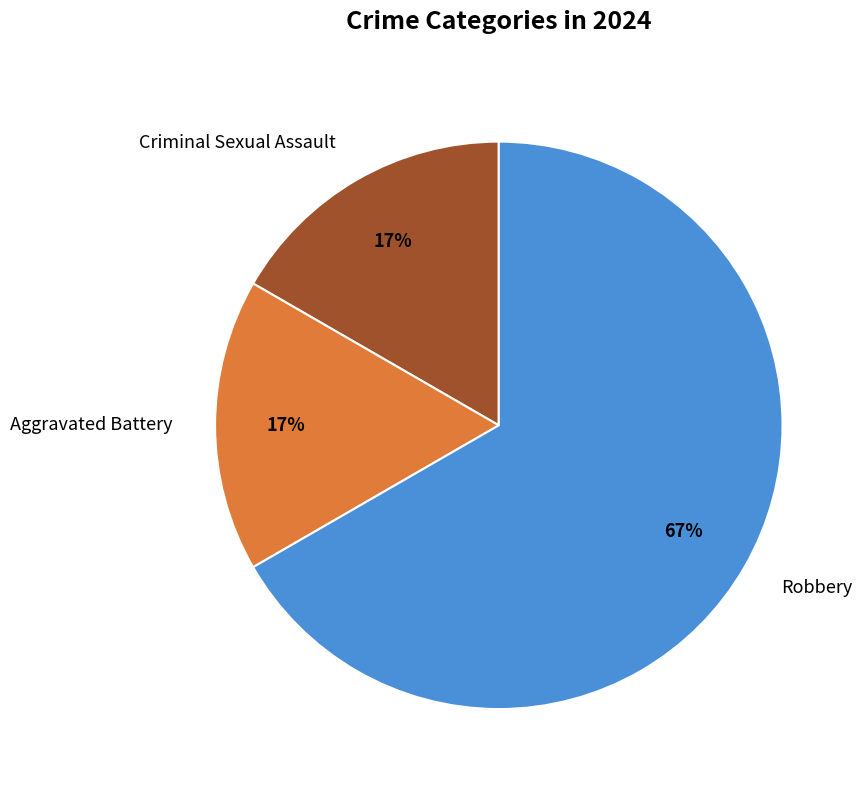

Is the sum of Aggravated Battery and Criminal Sexual Assault greater than half?

No